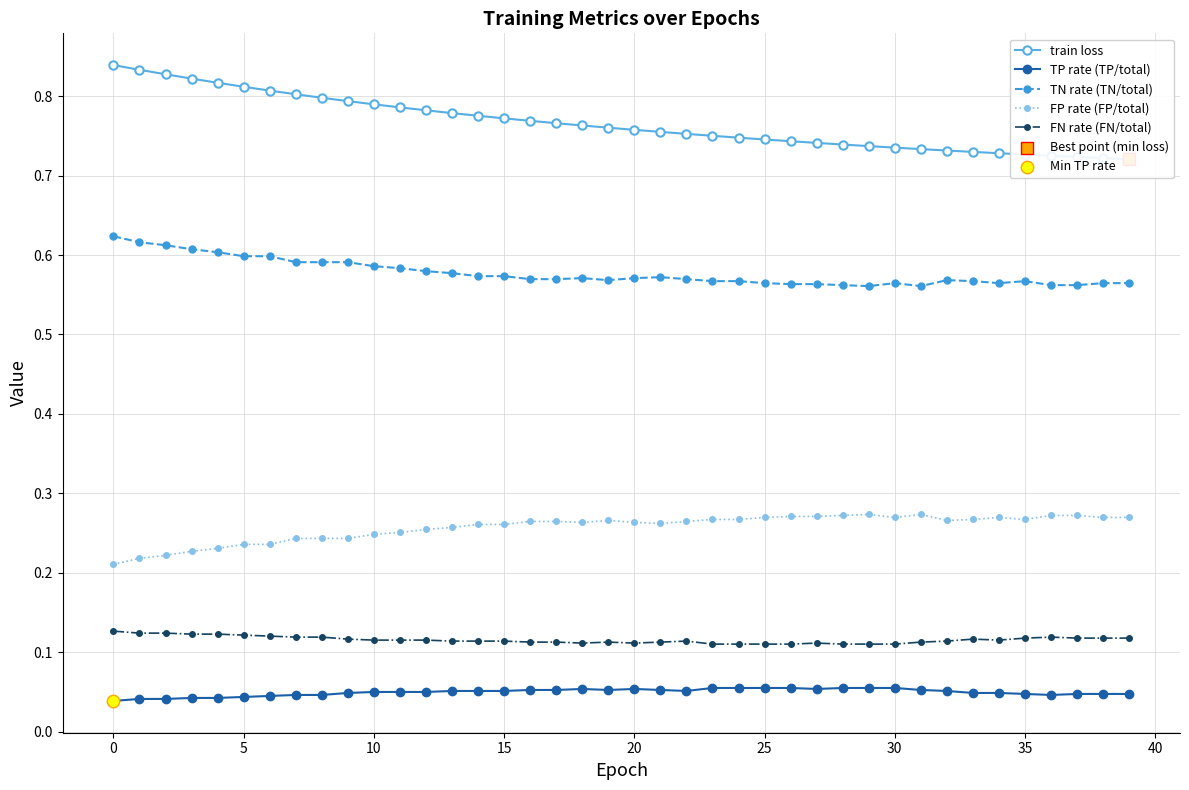

Which series has the largest total across all categories?

train loss